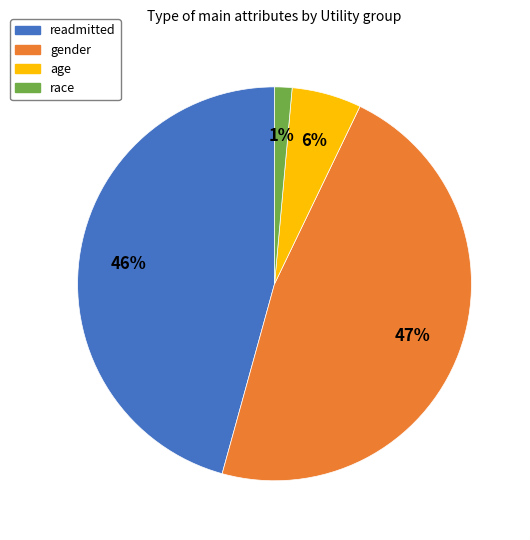

Do gender and race together represent more than half of the pie?

No